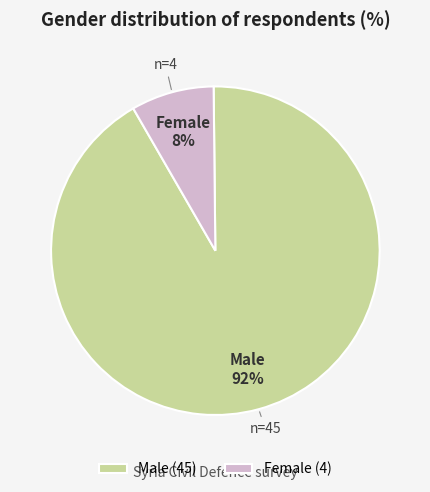

Is it true that Male is 80% of the pie?

False